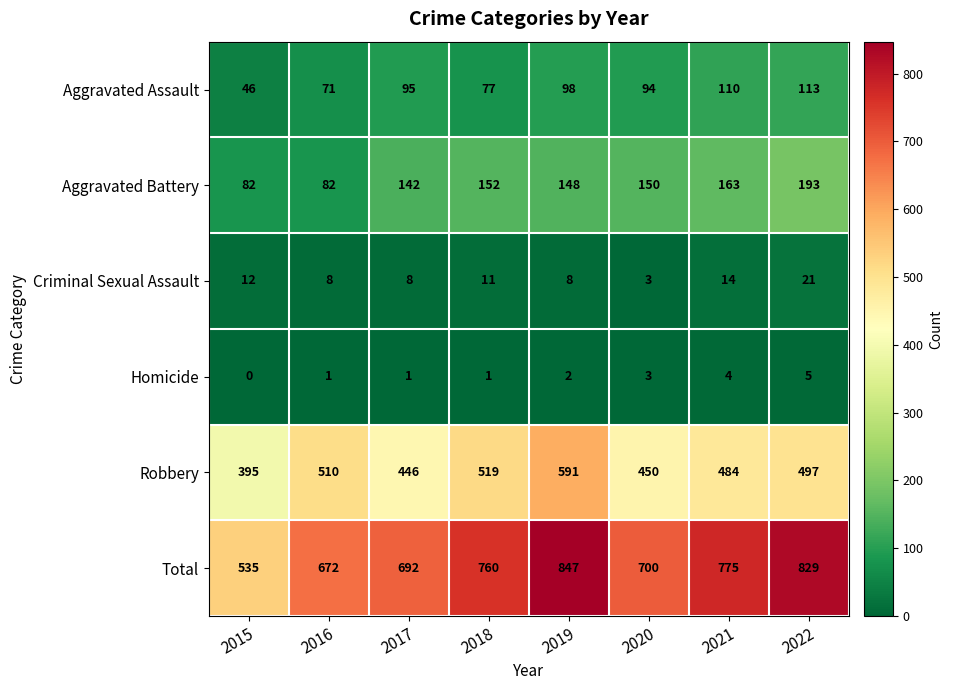

Which series has the largest total across all categories?

Total